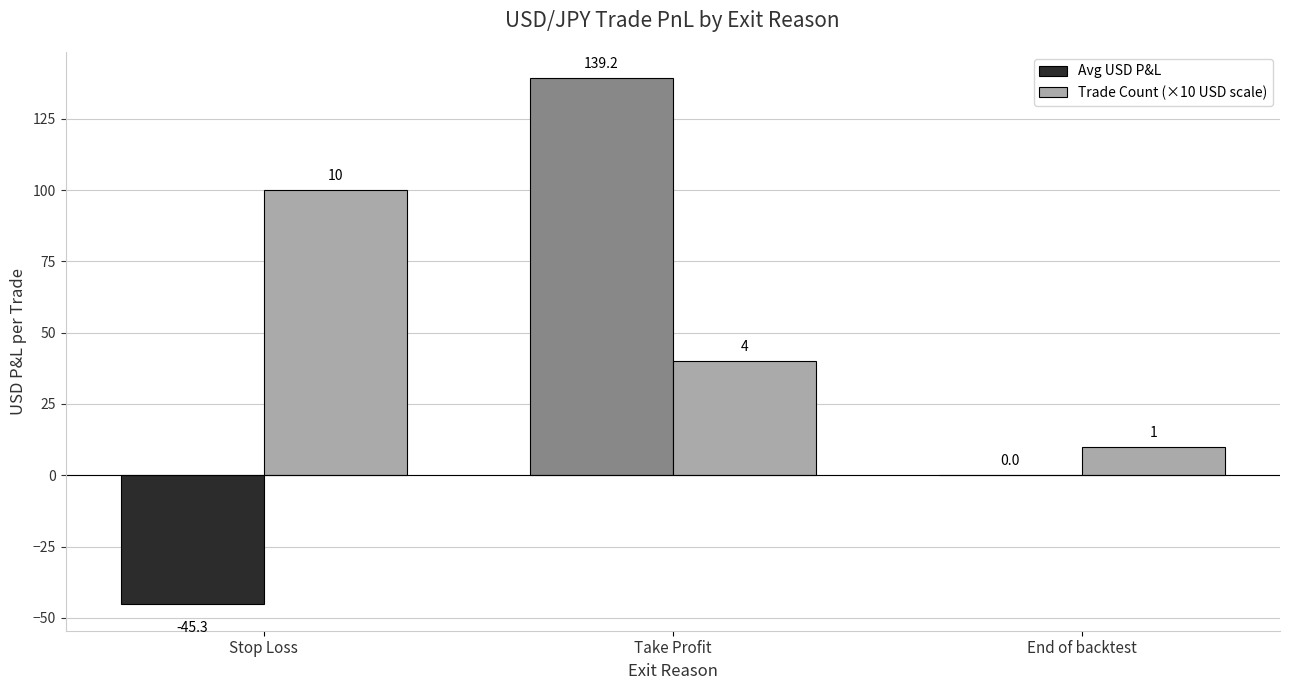

How many series are shown in this chart?

2